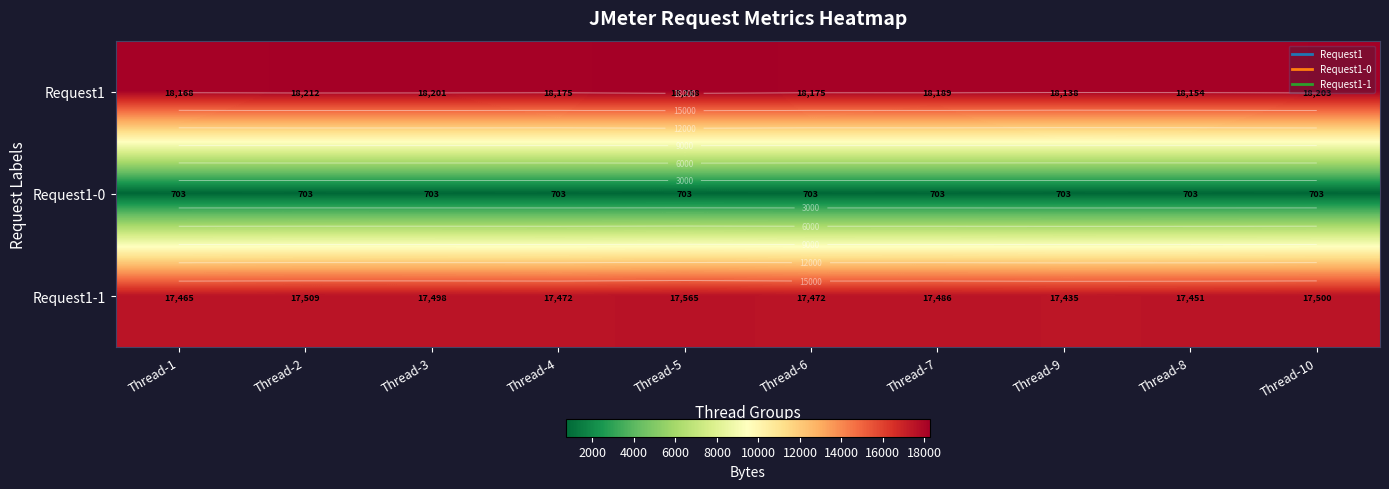

At how many categories does at least one series exceed 4468?

10